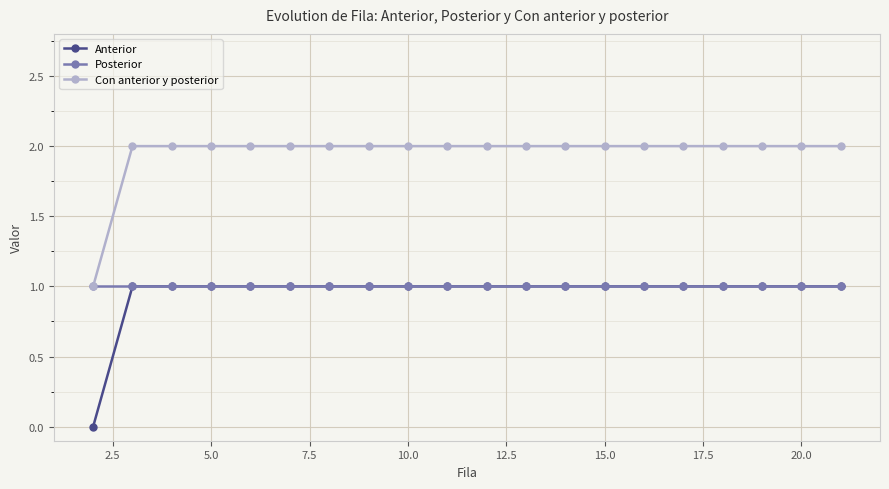

Is this an area chart (filled region under the line)?

No